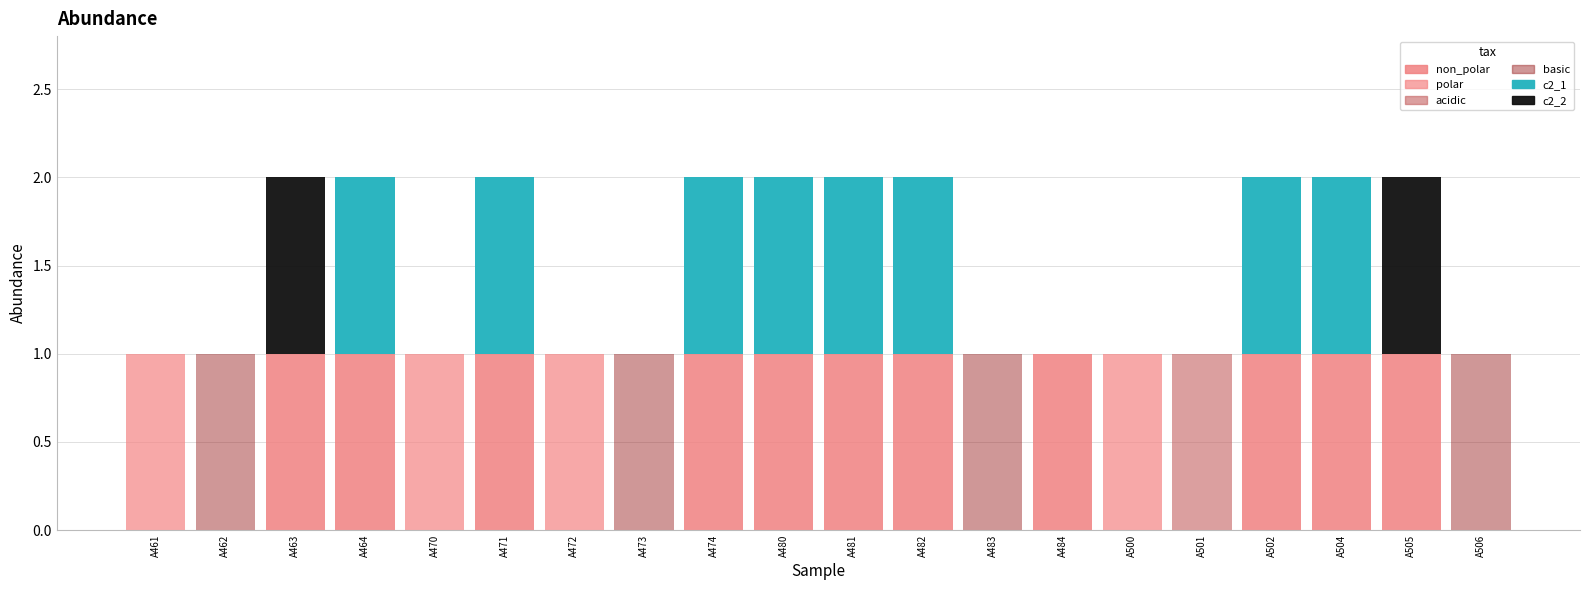

Count the number of data series in this chart.

6